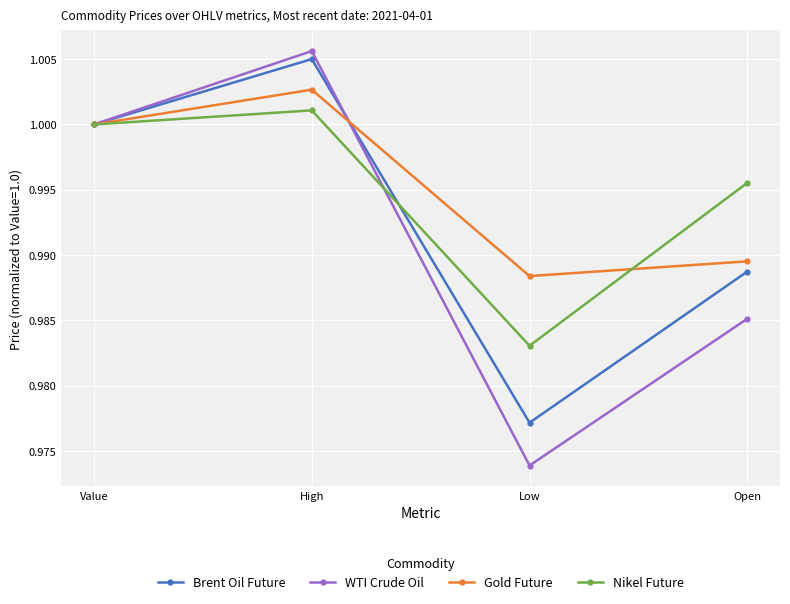

True or false: WTI Crude Oil has a value of 1.0 at Open.

True